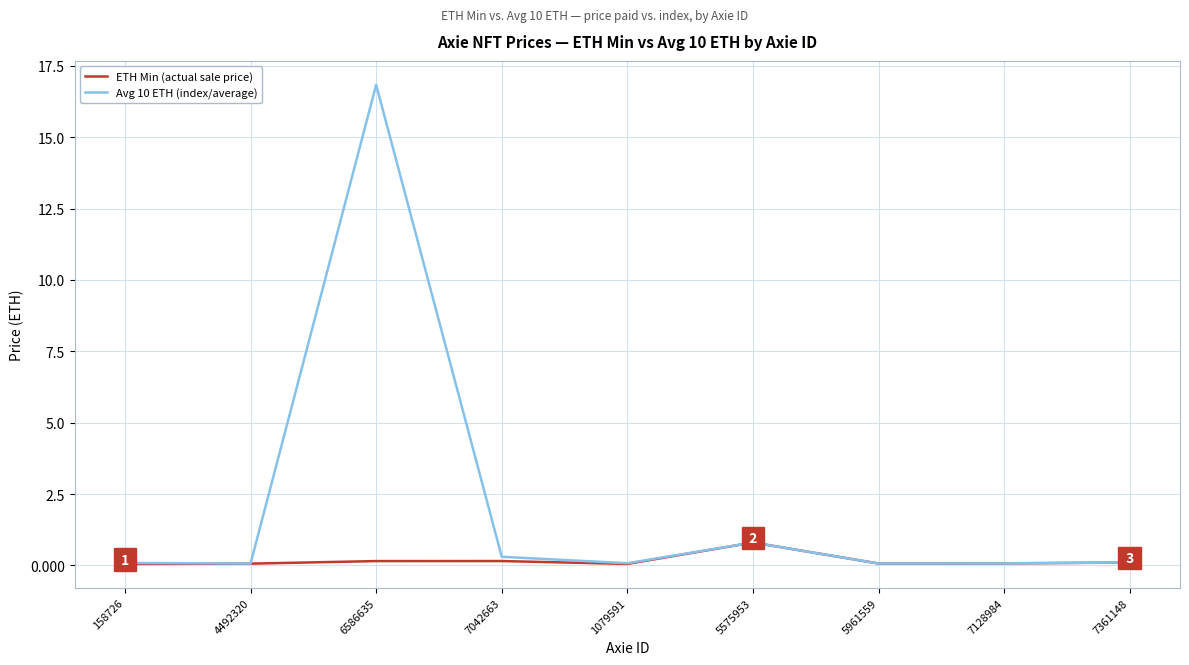

At which category is the sum across all series the highest?

6586635